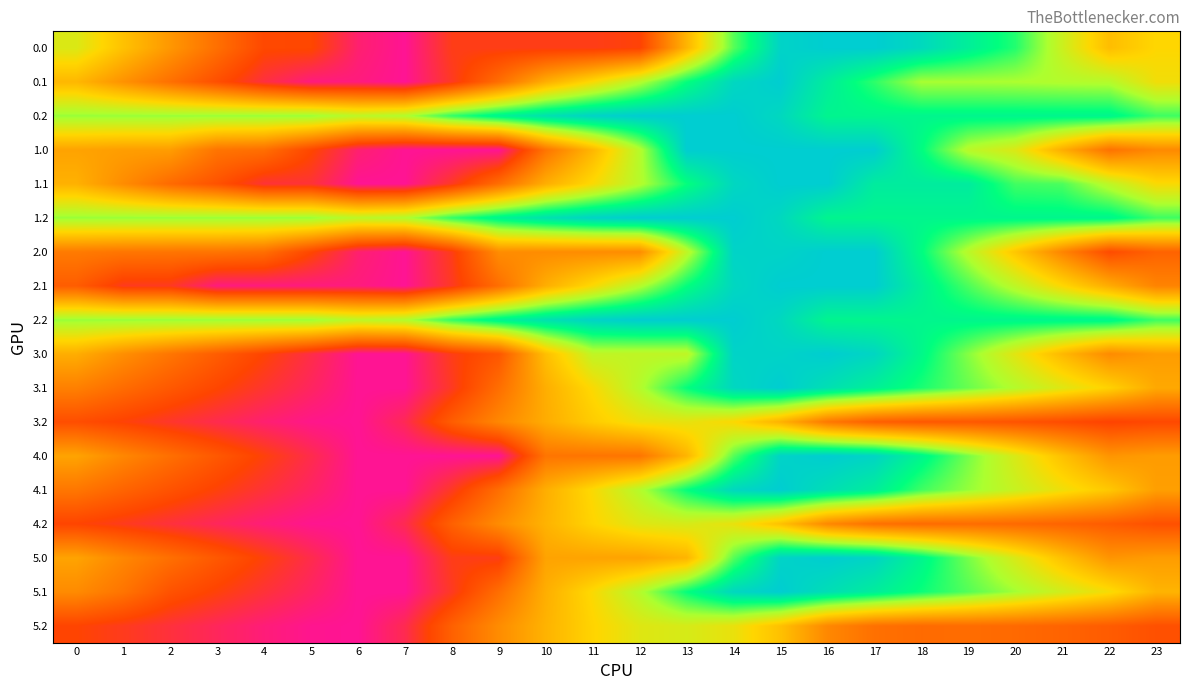

Reading left to right, extract all data points from this chart.

0.0: 0=3132.0	1=2687.0	2=2280.8	3=1880.5	4=1479.6	5=1468.9	6=1038.2	7=903.2	8=1362.0	9=1362.0	10=1362.0	11=1362.0	12=1421.1	13=2561.5	14=3701.2	15=4447.7	16=4516.0	17=4516.0	18=4387.7	19=4145.6	20=3866.2	21=3234.2	22=2647.9	23=2889.9
0.1: 0=2587.6	1=2230.1	2=1885.7	3=1546.4	4=1210.2	5=984.0	6=984.0	7=903.2	8=1318.6	9=1866.2	10=2500.7	11=2920.3	12=3380.9	13=3960.8	14=4403.8	15=4516.0	16=4165.9	17=3829.1	18=3444.5	19=3444.5	20=3430.1	21=3398.1	22=3378.4	23=2983.0
0.2: 0=3498.4	1=3498.4	2=3498.4	3=3498.4	4=3498.4	5=3498.4	6=3331.1	7=3409.8	8=3821.1	9=4094.9	10=4299.5	11=4450.1	12=4516.0	13=4516.0	14=4516.0	15=4395.0	16=4077.1	17=4067.6	18=4067.6	19=4067.6	20=4067.6	21=4067.6	22=4067.6	23=3783.0
1.0: 0=2391.8	1=2342.9	2=2332.6	3=1932.3	4=1875.6	5=1468.9	6=1038.2	7=903.2	8=903.2	9=903.2	10=1935.9	11=2583.3	12=3375.6	13=4516.0	14=4516.0	15=4516.0	16=4516.0	17=4516.0	18=3991.7	19=3353.6	20=3126.0	21=2494.1	22=1907.7	23=2149.8
1.1: 0=2530.4	1=2172.9	2=1828.4	3=1581.2	4=1245.0	5=1245.0	6=903.2	7=903.2	8=1318.6	9=1866.2	10=2500.7	11=2920.3	12=3380.9	13=3960.8	14=4403.8	15=4516.0	16=4516.0	17=4179.3	18=4179.3	19=4179.3	20=3768.9	21=3736.8	22=3321.2	23=2925.8
1.2: 0=3498.4	1=3498.4	2=3498.4	3=3498.4	4=3498.4	5=3498.4	6=3331.1	7=3409.8	8=3821.1	9=4094.9	10=4299.5	11=4450.1	12=4516.0	13=4516.0	14=4516.0	15=4395.0	16=4077.1	17=4067.6	18=4067.6	19=4067.6	20=4067.6	21=4067.6	22=4067.6	23=3783.0
2.0: 0=1995.8	1=1946.9	2=1936.6	3=1932.3	4=1875.6	5=1468.9	6=1038.2	7=903.2	8=1362.0	9=2174.2	10=2174.2	11=2174.2	12=2174.2	13=3314.6	14=4447.7	15=4447.7	16=4516.0	17=4516.0	18=3991.7	19=3353.6	20=2730.0	21=2098.1	22=1511.7	23=1753.8
2.1: 0=1690.8	1=1333.3	2=1323.3	3=984.0	4=984.0	5=984.0	6=984.0	7=903.2	8=1319.9	9=1867.5	10=2502.0	11=2921.6	12=3382.3	13=3962.1	14=4403.8	15=4516.0	16=4516.0	17=4516.0	18=4131.4	19=3735.7	20=3325.3	21=2897.2	22=2481.6	23=2086.2
2.2: 0=3498.4	1=3498.4	2=3498.4	3=3498.4	4=3498.4	5=3498.4	6=3331.1	7=3409.8	8=3821.1	9=4094.9	10=4299.5	11=4450.1	12=4516.0	13=4516.0	14=4516.0	15=4395.0	16=4077.1	17=4067.6	18=4067.6	19=4067.6	20=4067.6	21=4067.6	22=4067.6	23=3783.0
3.0: 0=2496.0	1=2200.5	2=1943.8	3=1693.0	4=1441.6	5=1184.4	6=903.2	7=903.2	8=1362.0	9=1627.1	10=2660.6	11=3308.0	12=3308.0	13=3308.0	14=4447.7	15=4447.7	16=4516.0	17=4417.7	18=4042.9	19=3554.3	20=3080.2	21=2597.7	22=2160.8	23=2328.4
3.1: 0=2051.7	1=1843.7	2=1648.7	3=1459.0	4=1272.2	5=1095.5	6=903.2	7=903.2	8=1319.9	9=1867.5	10=2502.0	11=2921.6	12=3382.3	13=3960.8	14=4403.8	15=4516.0	16=4315.4	17=4128.1	18=3892.9	19=3646.7	20=3385.9	21=3107.3	22=2841.1	23=2446.4
3.2: 0=1539.6	1=1419.1	2=1285.9	3=1157.2	4=1035.1	5=938.9	6=903.2	7=1134.4	8=1698.3	9=2124.6	10=2481.7	11=2784.9	12=3003.3	13=3050.4	14=2901.0	15=2533.5	16=1969.0	17=1713.1	18=1641.6	19=1641.5	20=1593.8	21=1519.2	22=1423.7	23=1481.7
4.0: 0=2401.0	1=2121.3	2=1880.4	3=1645.5	4=1409.9	5=1168.5	6=903.2	7=903.2	8=903.2	9=903.2	10=1936.7	11=1936.7	12=1936.7	13=2561.5	14=3701.2	15=4447.7	16=4516.0	17=4433.5	18=4074.5	19=3601.8	20=3143.6	21=2676.9	22=2255.9	23=2328.4
4.1: 0=1956.7	1=1764.5	2=1585.4	3=1411.5	4=1240.5	5=1079.6	6=903.2	7=903.2	8=1319.9	9=1867.5	10=2502.0	11=2921.6	12=3382.3	13=3962.1	14=4403.8	15=4516.0	16=4331.2	17=4159.8	18=3775.1	19=3505.5	20=3260.5	21=2997.8	22=2747.5	23=2352.1
4.2: 0=1444.6	1=1339.9	2=1222.6	3=1109.7	4=1003.4	5=923.1	6=903.2	7=1150.6	8=1730.6	9=2173.1	10=2546.4	11=2865.7	12=3100.3	13=3163.5	14=3030.0	15=2678.3	16=2129.7	17=1889.6	18=1834.0	19=1850.0	20=1818.2	21=1759.4	22=1679.7	23=1562.2
5.0: 0=2401.0	1=2121.3	2=1880.4	3=1645.5	4=1409.9	5=1168.5	6=903.2	7=903.2	8=1362.0	9=1362.0	10=2395.5	11=2395.5	12=2395.5	13=2561.5	14=3701.2	15=4447.7	16=4516.0	17=4433.5	18=4074.5	19=3601.8	20=3143.6	21=2676.9	22=2255.9	23=2328.4
5.1: 0=2161.2	1=1929.8	2=1585.4	3=1411.5	4=1240.5	5=1079.6	6=903.2	7=903.2	8=1319.9	9=1867.5	10=2502.0	11=2921.6	12=3382.3	13=3962.1	14=4405.2	15=4516.0	16=4331.2	17=4159.8	18=3940.5	19=3710.1	20=3465.1	21=3202.4	22=2952.0	23=2556.6
5.2: 0=1444.6	1=1339.9	2=1222.6	3=1109.7	4=1003.4	5=923.1	6=903.2	7=1150.6	8=1730.6	9=2173.1	10=2546.4	11=2865.7	12=3100.3	13=3163.5	14=3030.0	15=2678.3	16=2129.7	17=1889.6	18=1834.0	19=1850.0	20=1818.2	21=1759.4	22=1679.7	23=1562.2